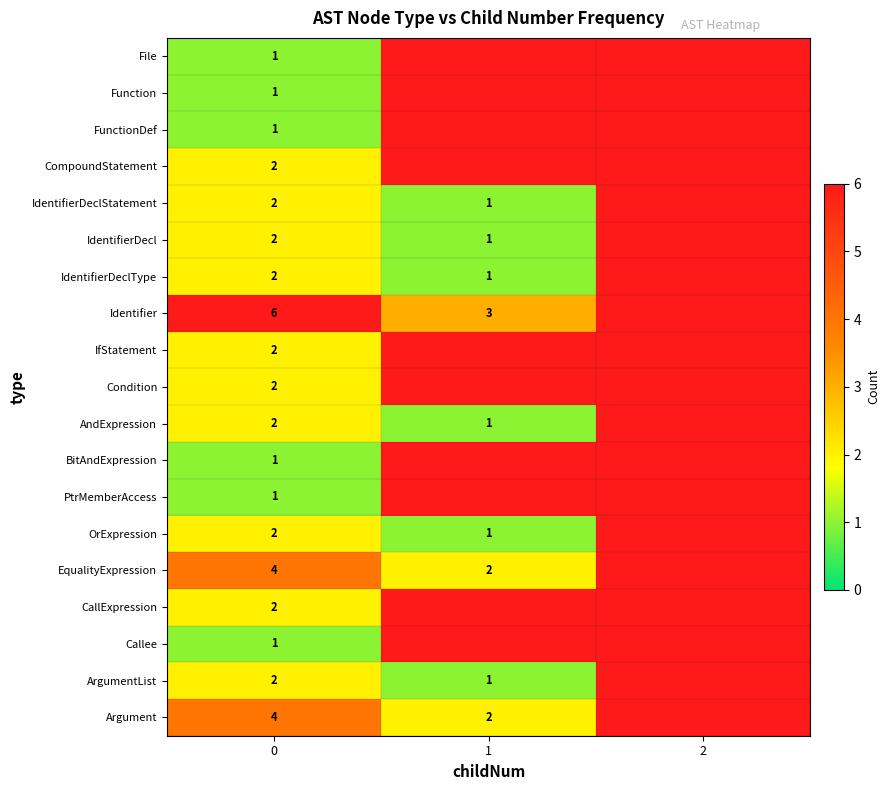

The CompoundStatement series shows 2 at 0. True or false?

True